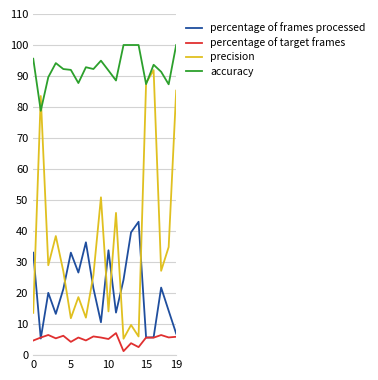

What is the greatest value displayed?

100.0